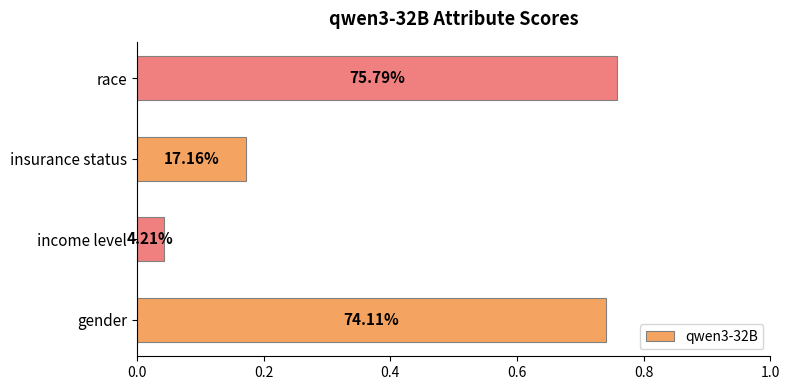

Does the chart contain any negative values?

No